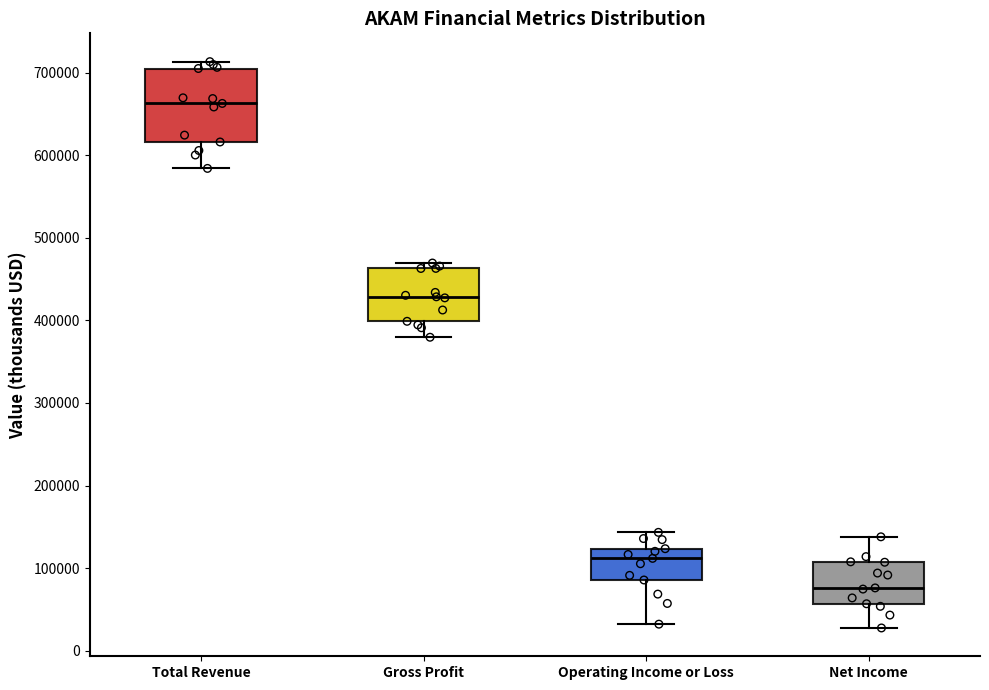

Where is the upper edge of the box for Gross Profit on the y-axis? The values are not printed on the chart, so give them approximately, as read against the axis.

460000